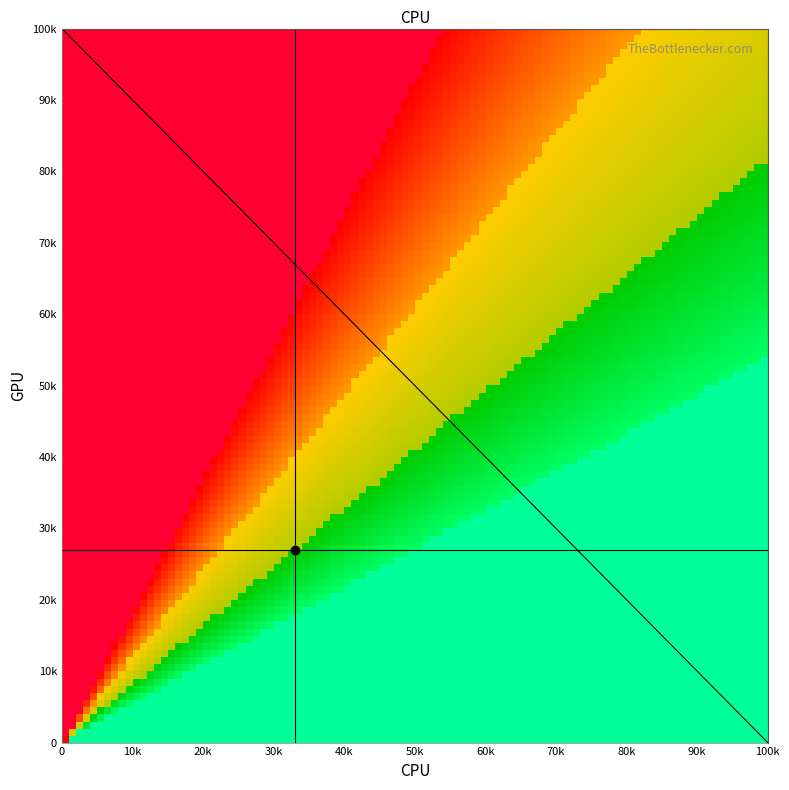

How many positive values does the diagonal series have?

1